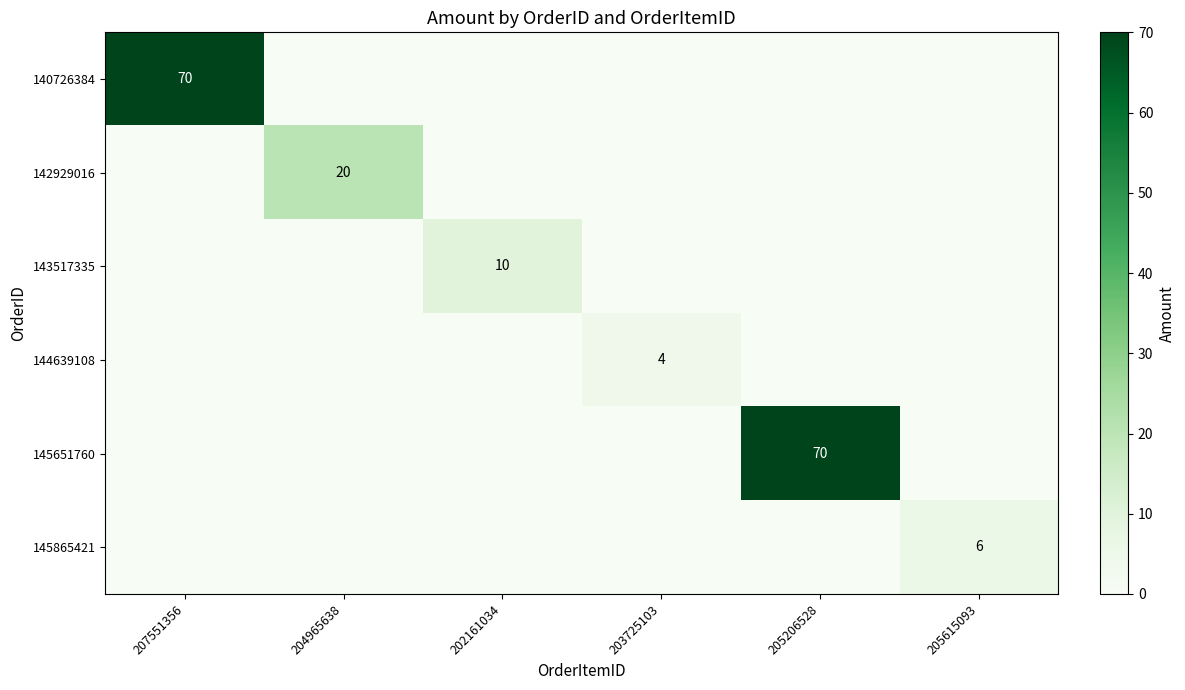

The 144639108 series shows 7 at 203725103. True or false?

False